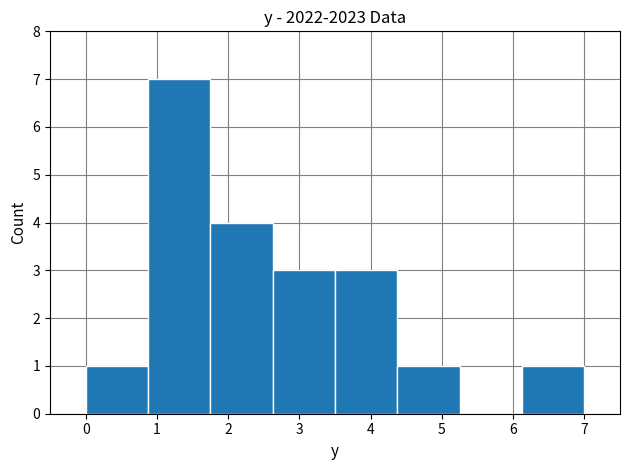

Over which range of the x-axis is the bar tallest?

0.9 to 1.8